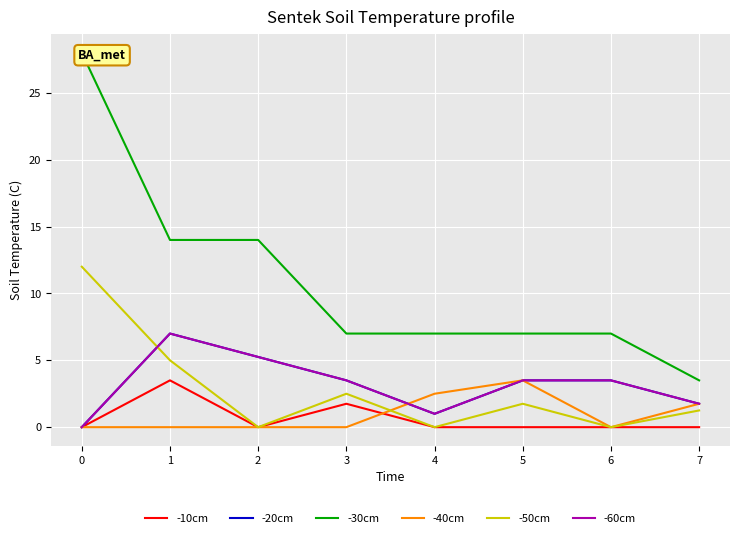

Reading left to right, transcribe all the data shown in this chart.

-10cm: 0=0.0	1=3.5	2=0.0	3=1.7	4=0.0	5=0.0	6=0.0	7=0.0
-20cm: 0=0.0	1=7.0	2=5.3	3=3.5	4=1.0	5=3.5	6=3.5	7=1.7
-30cm: 0=28.0	1=14.0	2=14.0	3=7.0	4=7.0	5=7.0	6=7.0	7=3.5
-40cm: 0=0.0	1=0.0	2=0.0	3=0.0	4=2.5	5=3.5	6=0.0	7=1.7
-50cm: 0=12.0	1=5.0	2=0.0	3=2.5	4=0.0	5=1.7	6=0.0	7=1.3
-60cm: 0=0.0	1=7.0	2=5.3	3=3.5	4=1.0	5=3.5	6=3.5	7=1.7